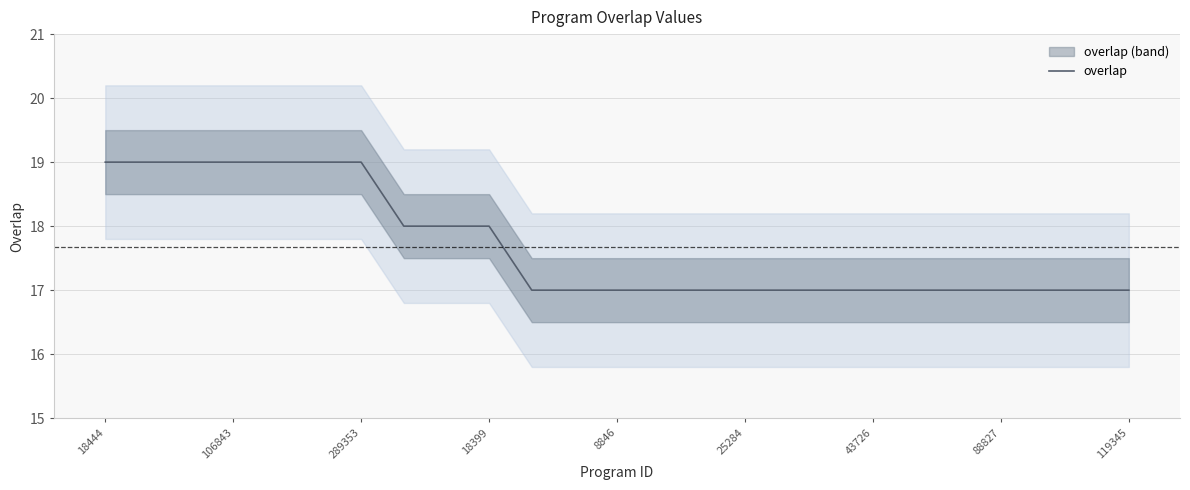

What is the sum of all values?

442